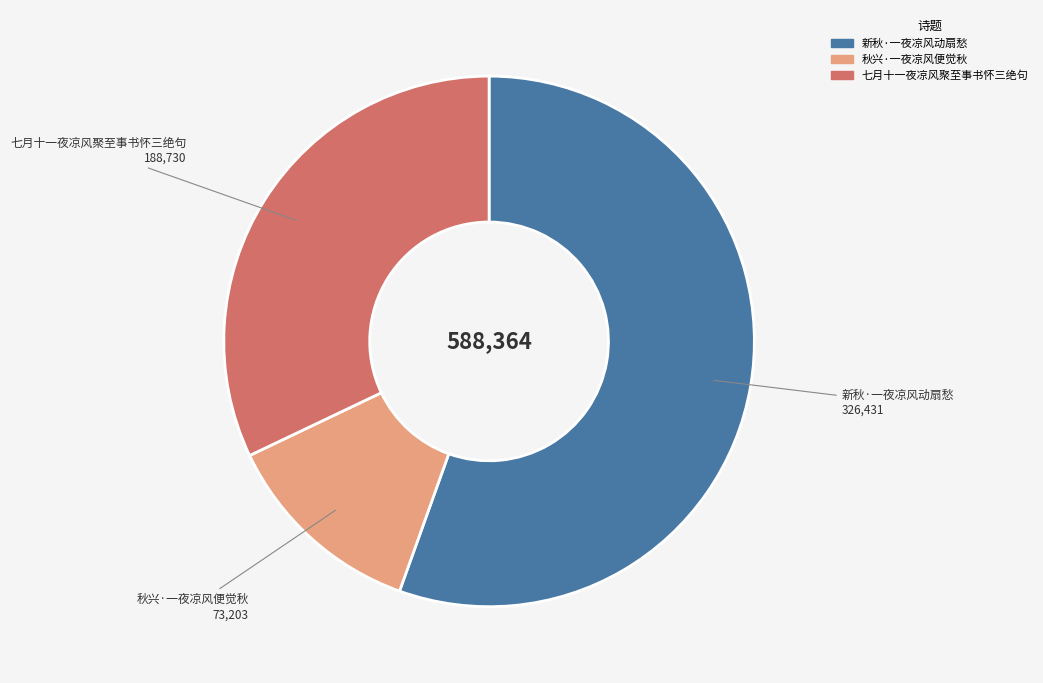

Combined, do 新秋·一夜凉风动扇愁 and 秋兴·一夜凉风便觉秋 account for over 50%?

Yes